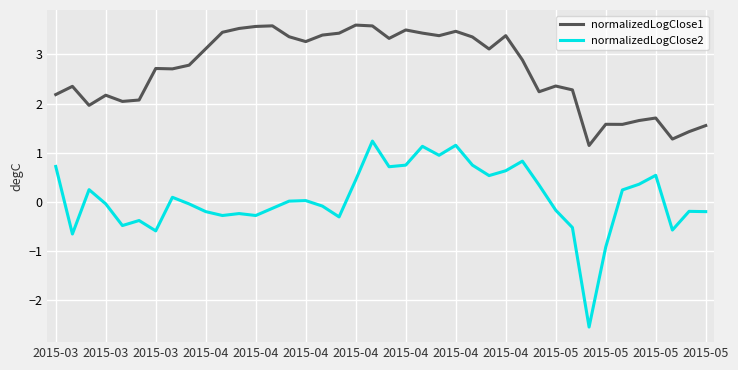

What is the maximum value shown in the chart?

3.6